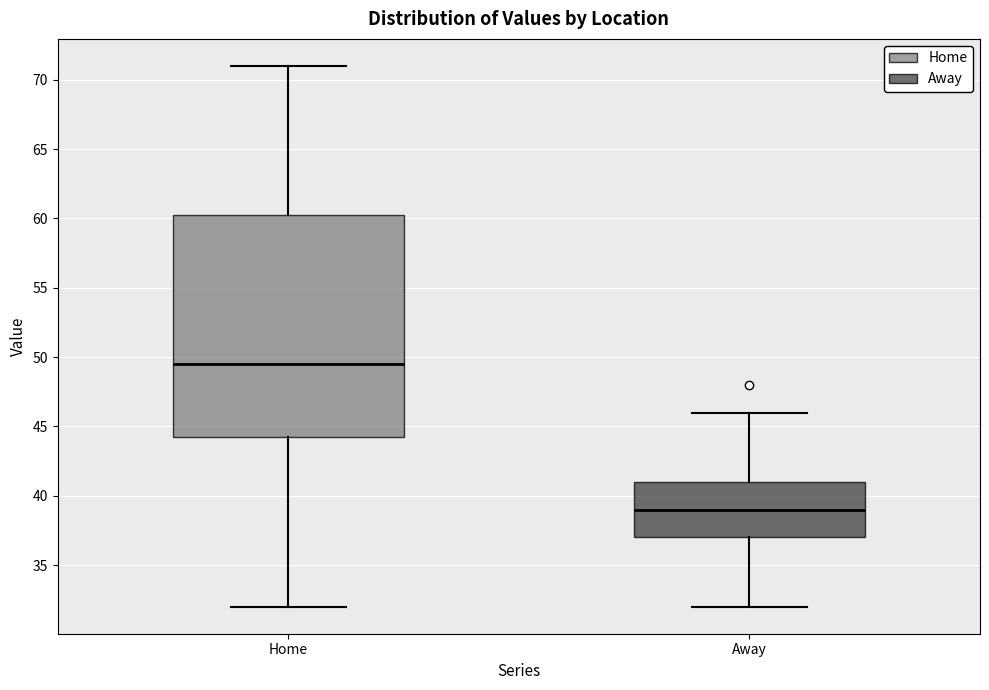

Reading left to right, read every box against the y-axis: the position of its median line, the range the box covers, and the ends of its whiskers. The values are not printed on the chart, so give them approximately, as read against the axis.

Home: median 49.5, box 44.5 to 60.5, whiskers 32.0 to 71.0
Away: median 39.0, box 37.0 to 41.0, whiskers 32.0 to 46.0